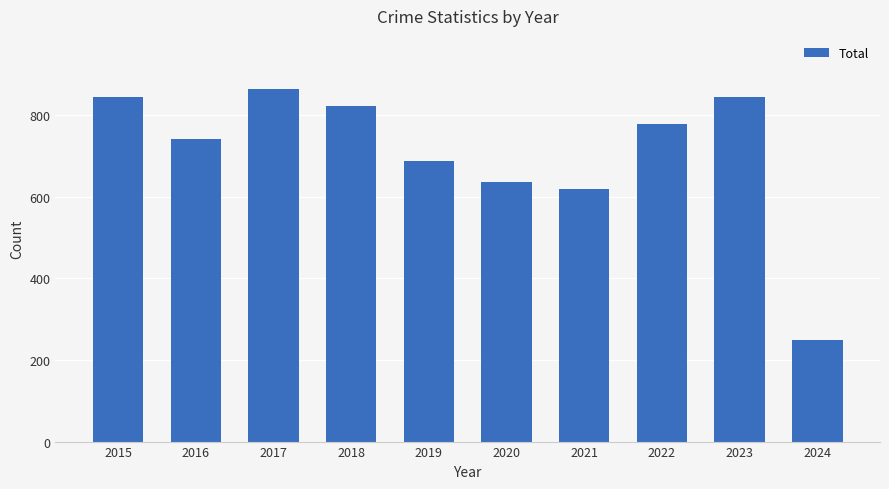

Where is the data nearest to the value 557?

2021